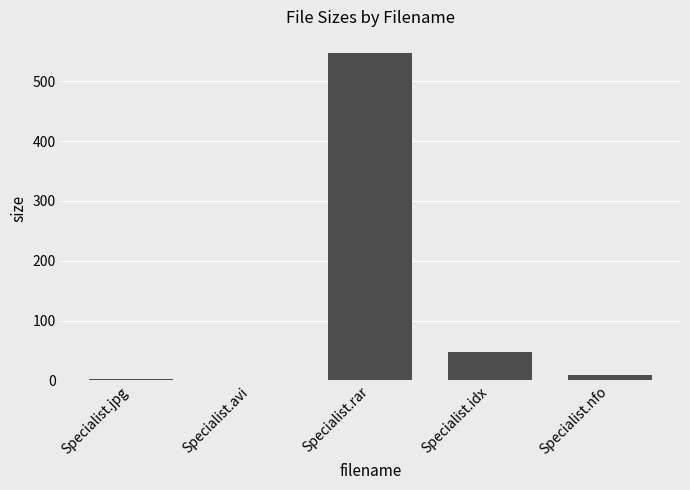

True or false: the data shows 373.0 at Specialist.rar.

False